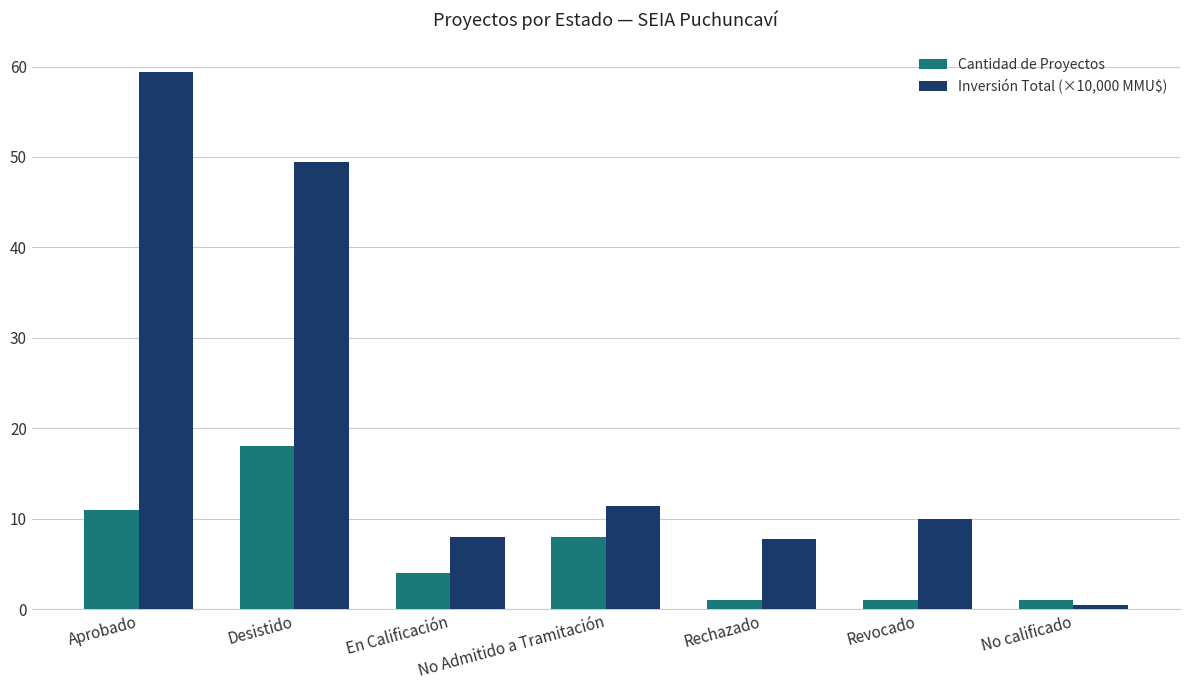

What is the difference between the highest and lowest values at Aprobado?

48.4